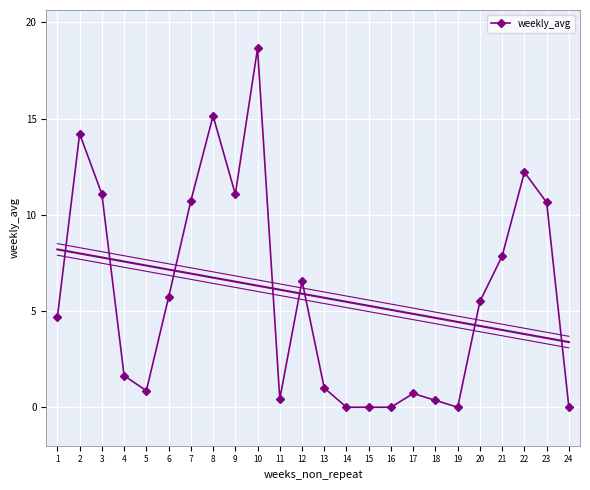

How many lines are shown in the chart?

1